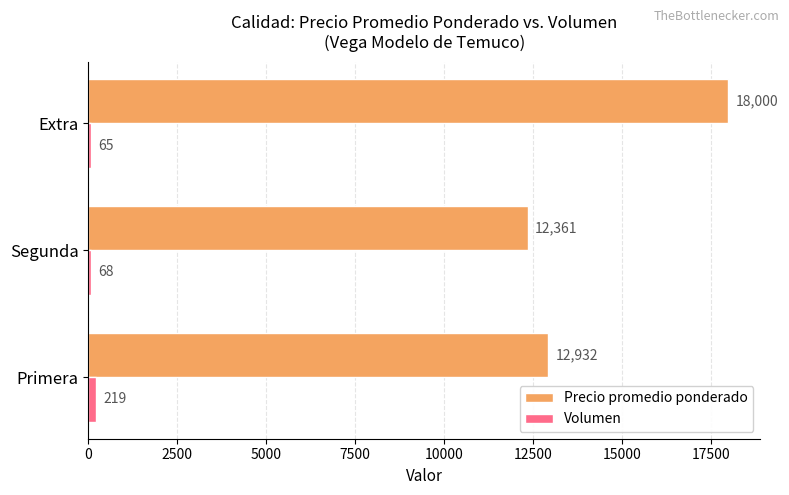

What is the approximate value of Precio promedio ponderado at Extra, to the nearest 10?

18000